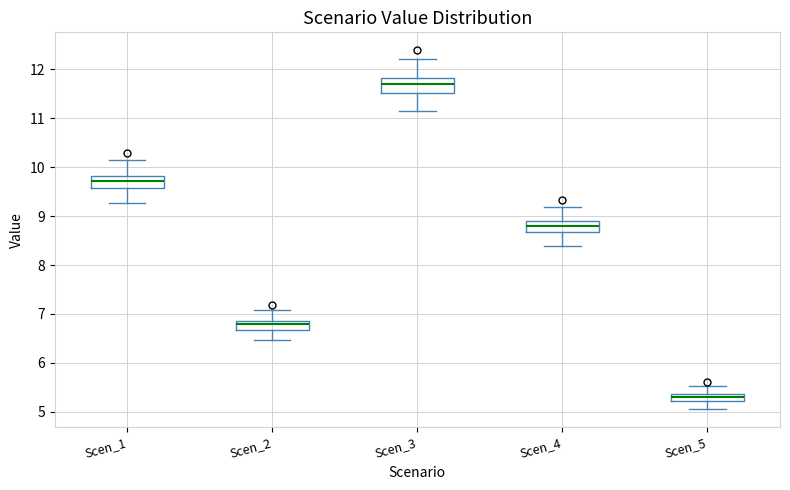

Which box has the highest median line?

Scen_3